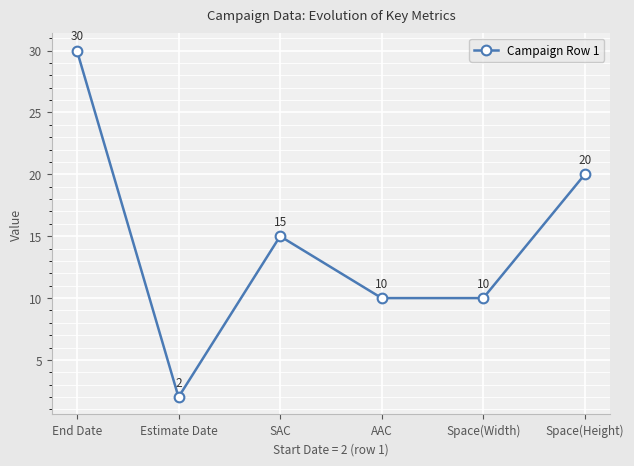

What is the minimum value shown in the chart?

2